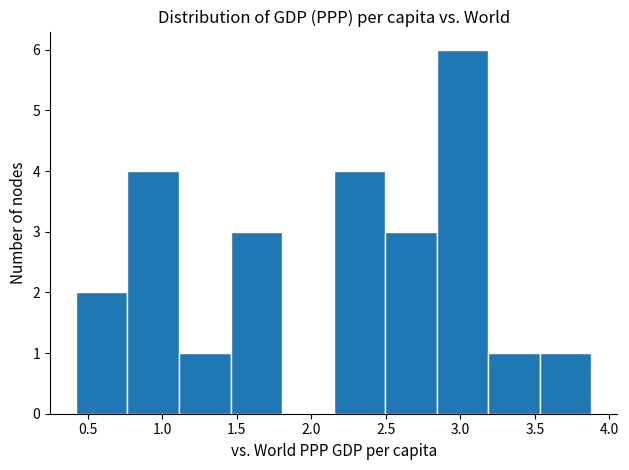

Over which range of the x-axis is the bar tallest?

2.85 to 3.20